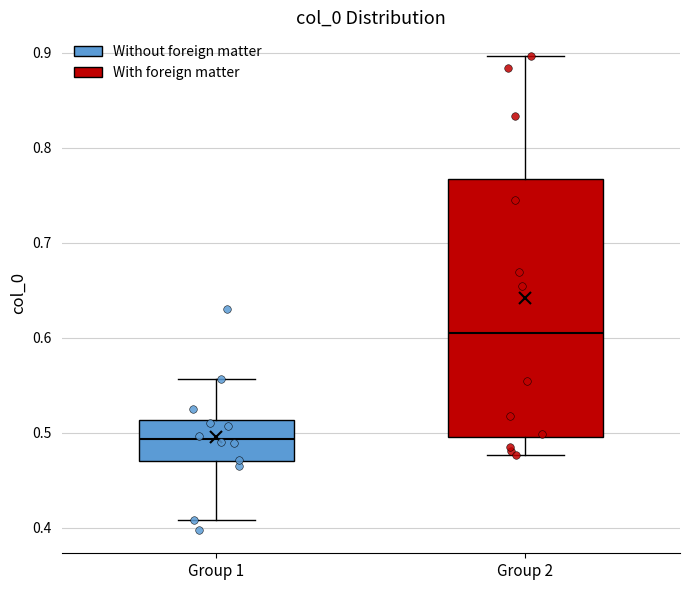

Which box's median line is the lowest?

Group 1